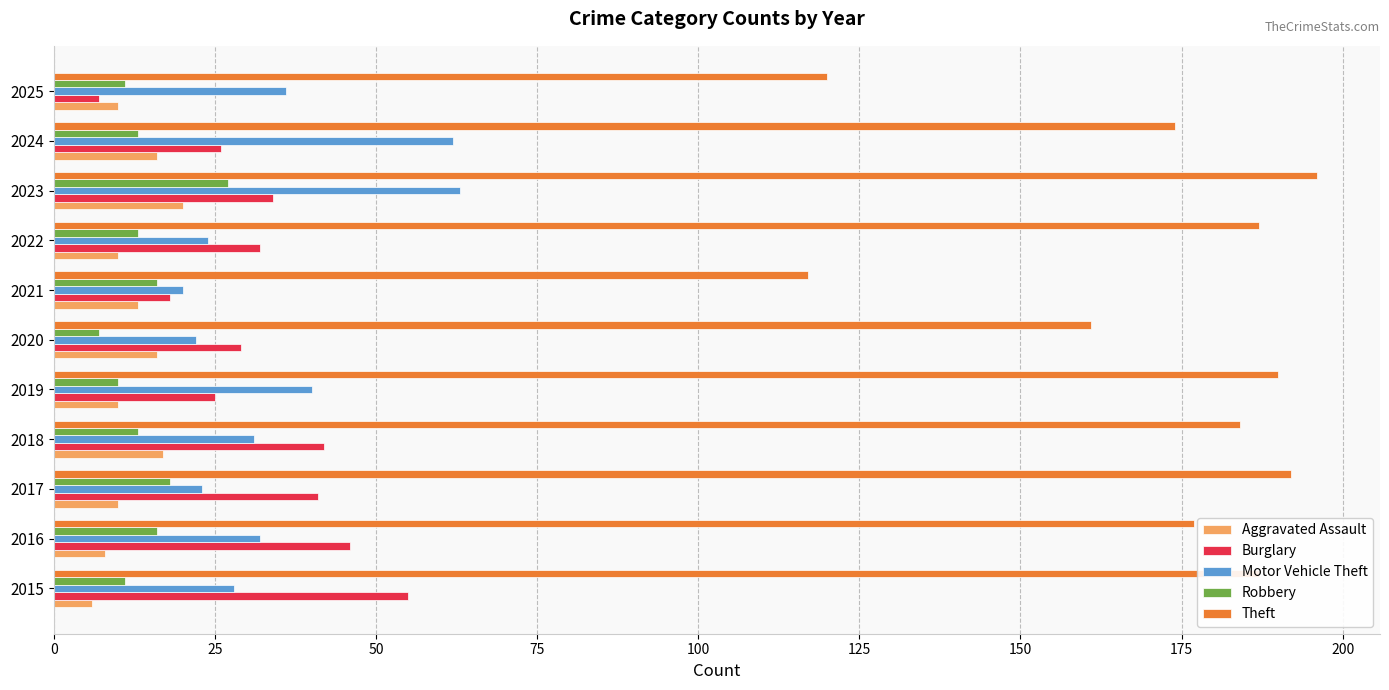

What is the difference between the highest and lowest values at 2022?

177